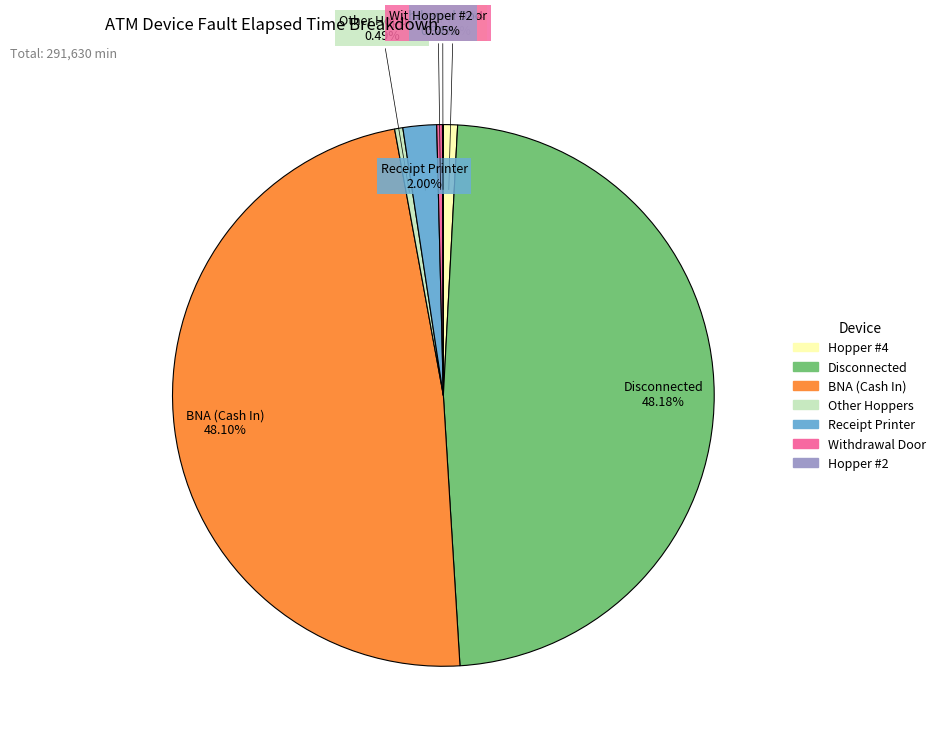

Is there any slice that represents more than half of the pie?

No